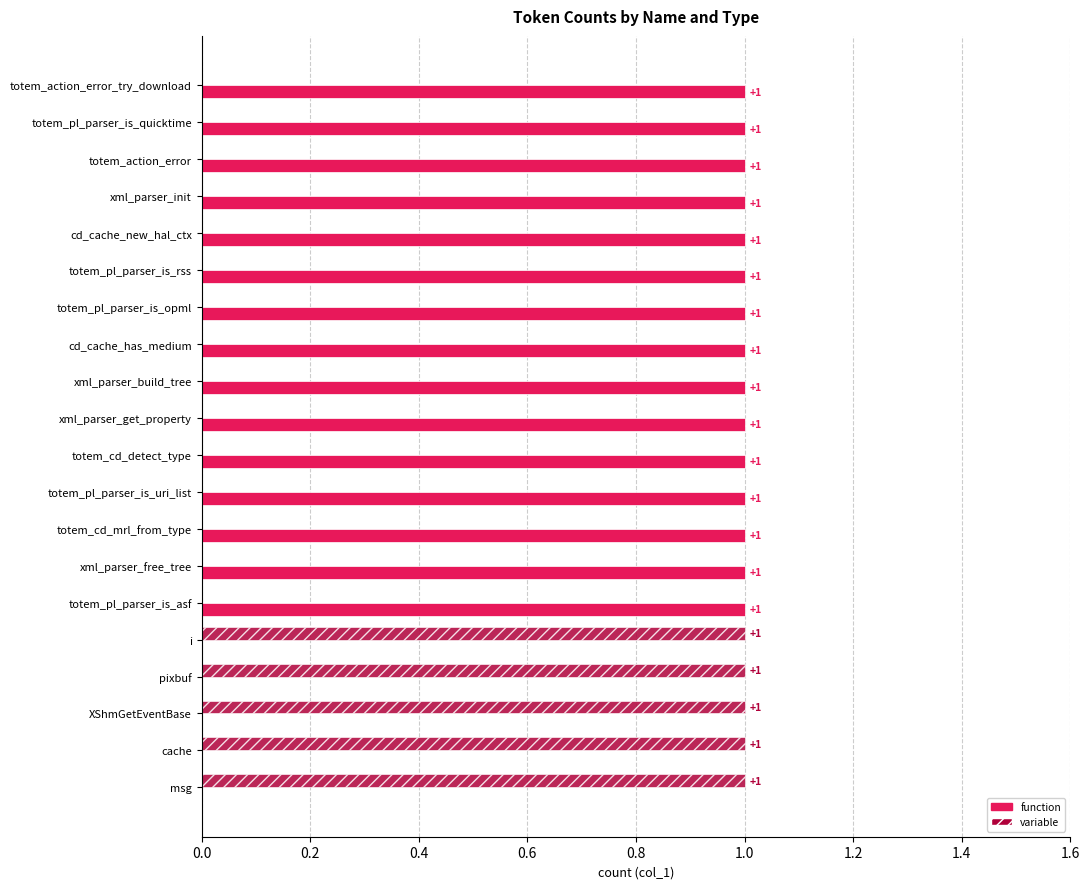

The variable series shows 0 at cd_cache_new_hal_ctx. True or false?

True